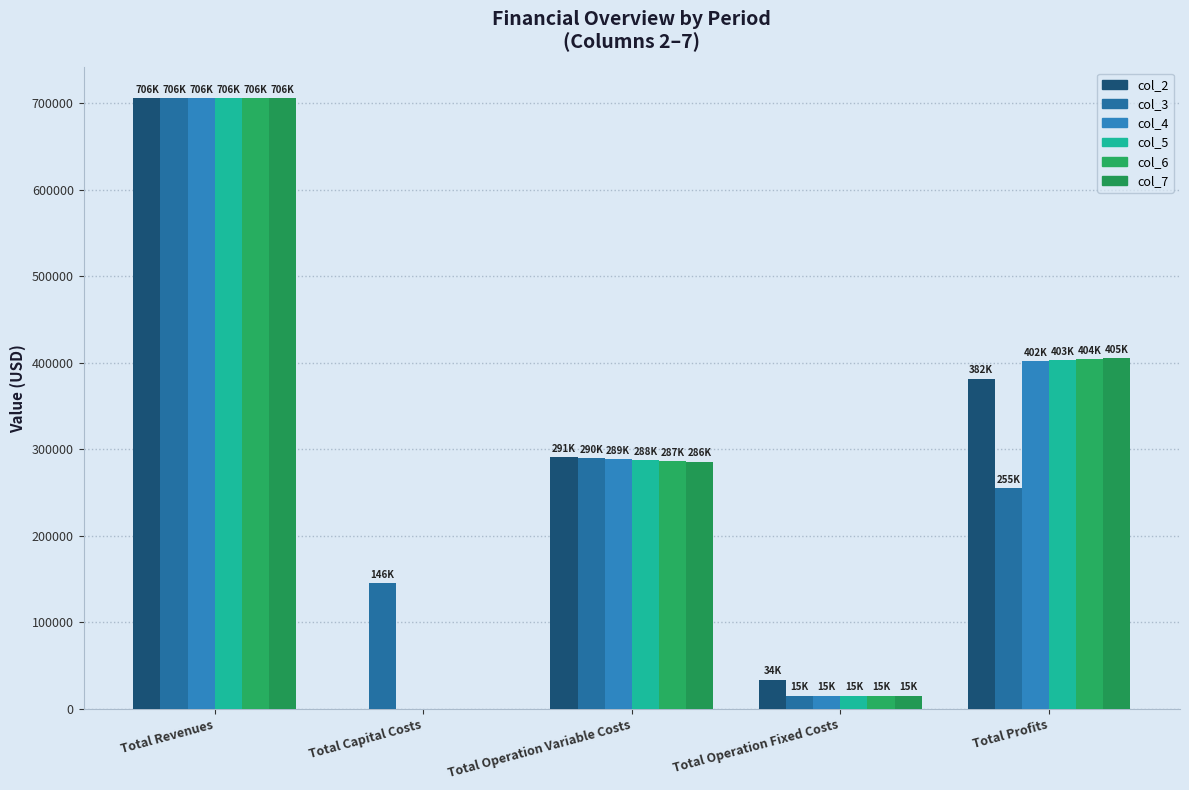

At which label is col_3 closest to 360647?

Total Operation Variable Costs